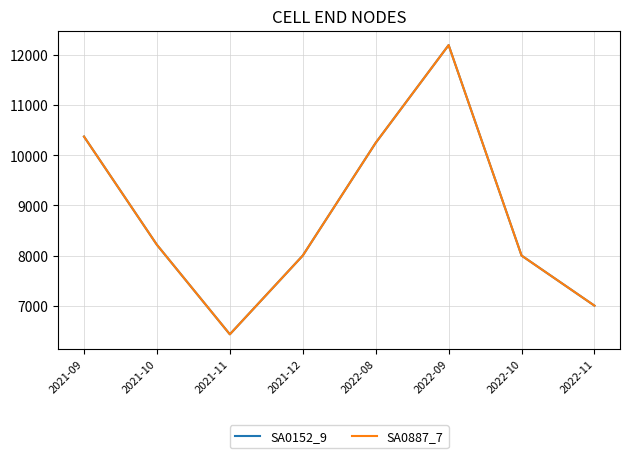

Does the chart display data point markers on the line(s)?

No